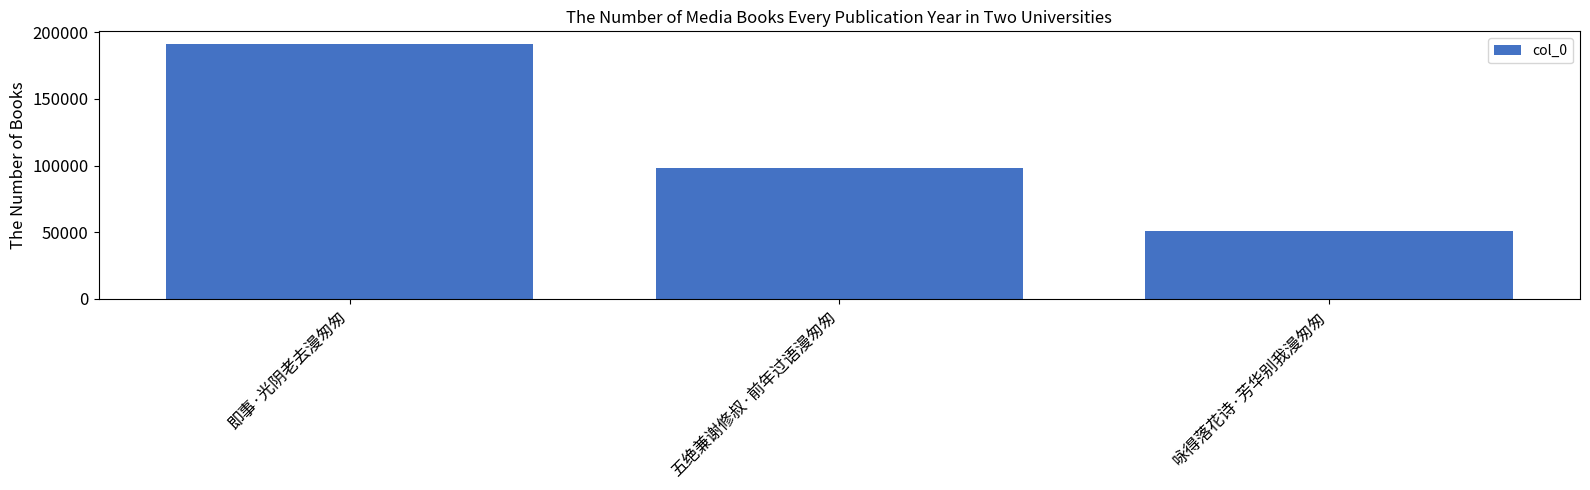

Are the bars grouped side by side (vs. stacked)?

No